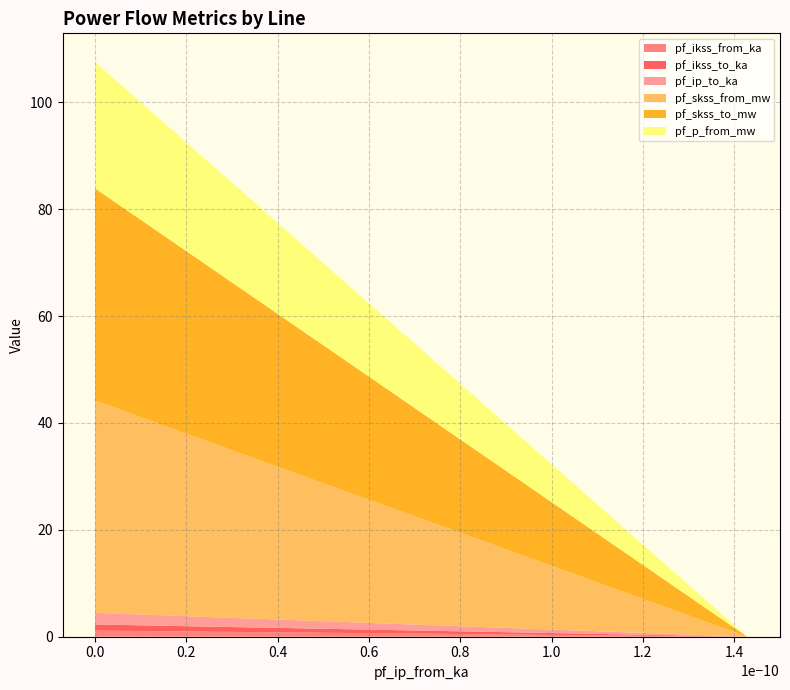

Reading left to right, extract all data points from this chart.

pf_ikss_from_ka: Line_0=1.1	Line_1=0.0	Line_2=0.0
pf_ikss_to_ka: Line_0=1.1	Line_1=0.0	Line_2=0.0
pf_ip_to_ka: Line_0=2.2	Line_1=0.0	Line_2=0.0
pf_skss_from_mw: Line_0=39.7	Line_1=0.0	Line_2=0.0
pf_skss_to_mw: Line_0=39.7	Line_1=0.0	Line_2=0.0
pf_p_from_mw: Line_0=23.6	Line_1=0.0	Line_2=0.0